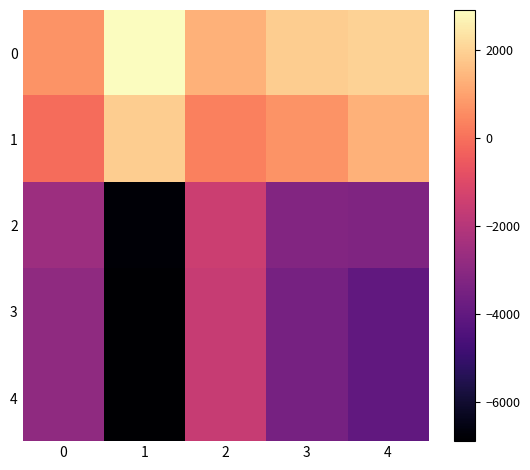

Reading right to left, list all the values displayed in this chart.

0: 4=2000	3=1900	2=1300	1=2900	0=700
1: 4=1300	3=700	2=300	1=1900	0=-100
2: 4=-3300	3=-3200	2=-1500	1=-6800	0=-2600
3: 4=-4000	3=-3500	2=-1600	1=-6900	0=-2900
4: 4=-4000	3=-3500	2=-1600	1=-6900	0=-2900